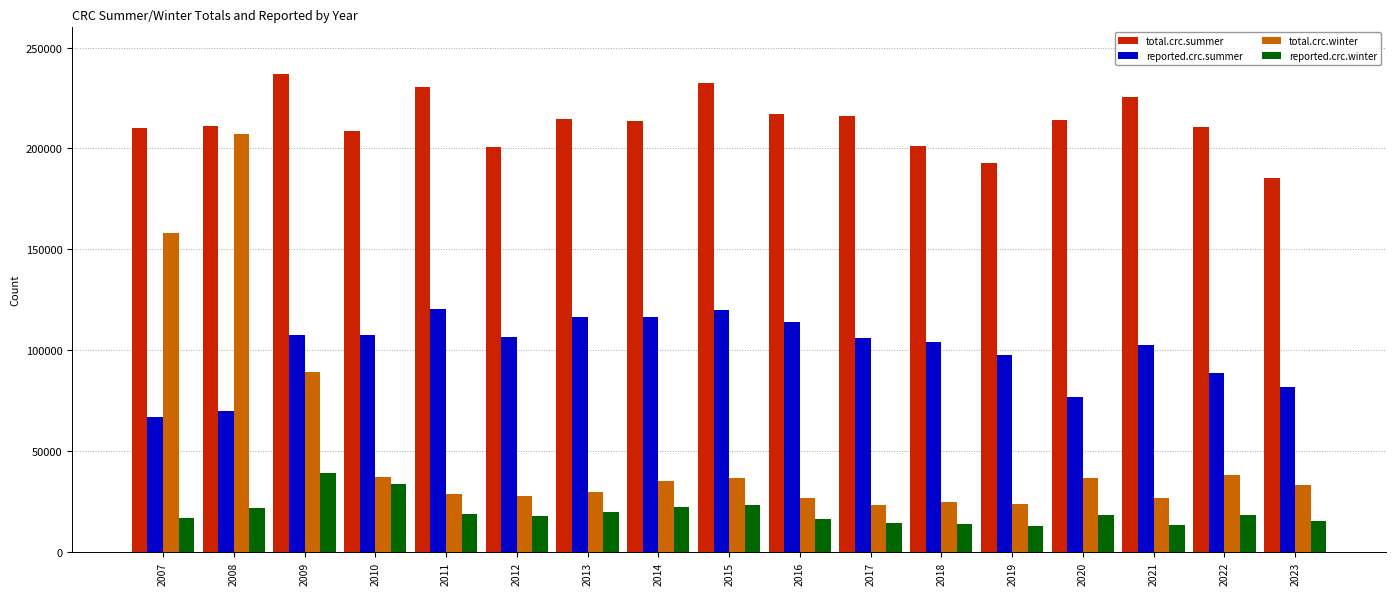

Which series has the widest spread of values?

total.crc.winter